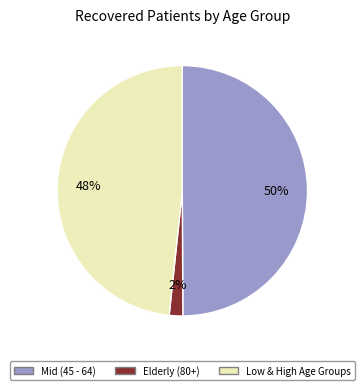

To the nearest percent, what is the average slice percentage?

33%